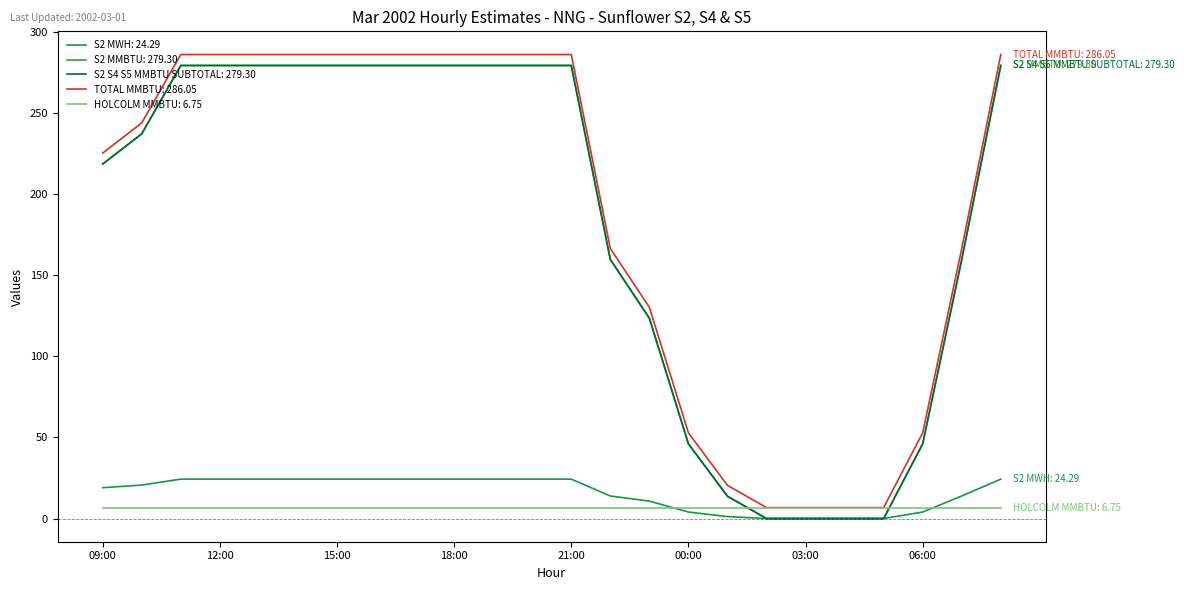

Is this an area chart (filled region under the line)?

No